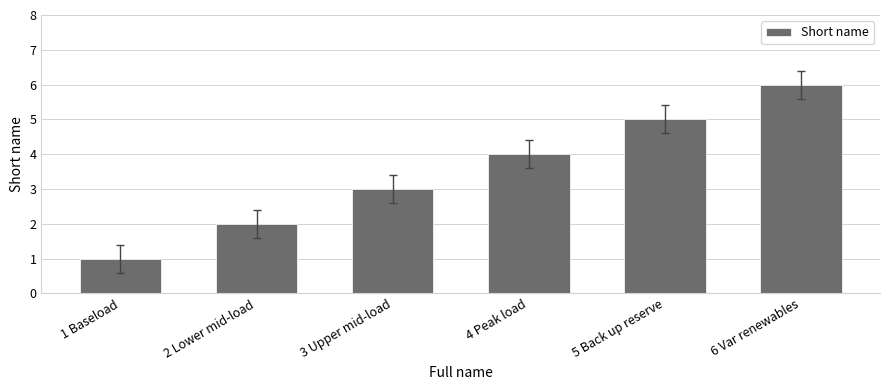

What is the label of the 1st bar from the left?

1 Baseload